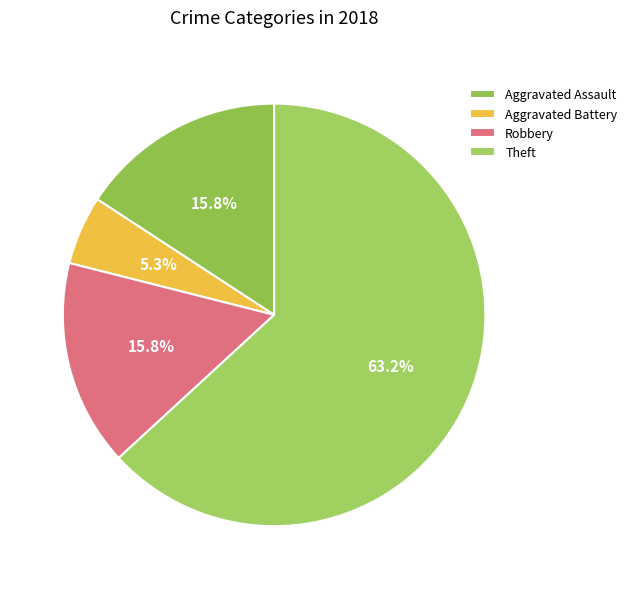

What is the change in value from Aggravated Assault to Aggravated Battery?

-2